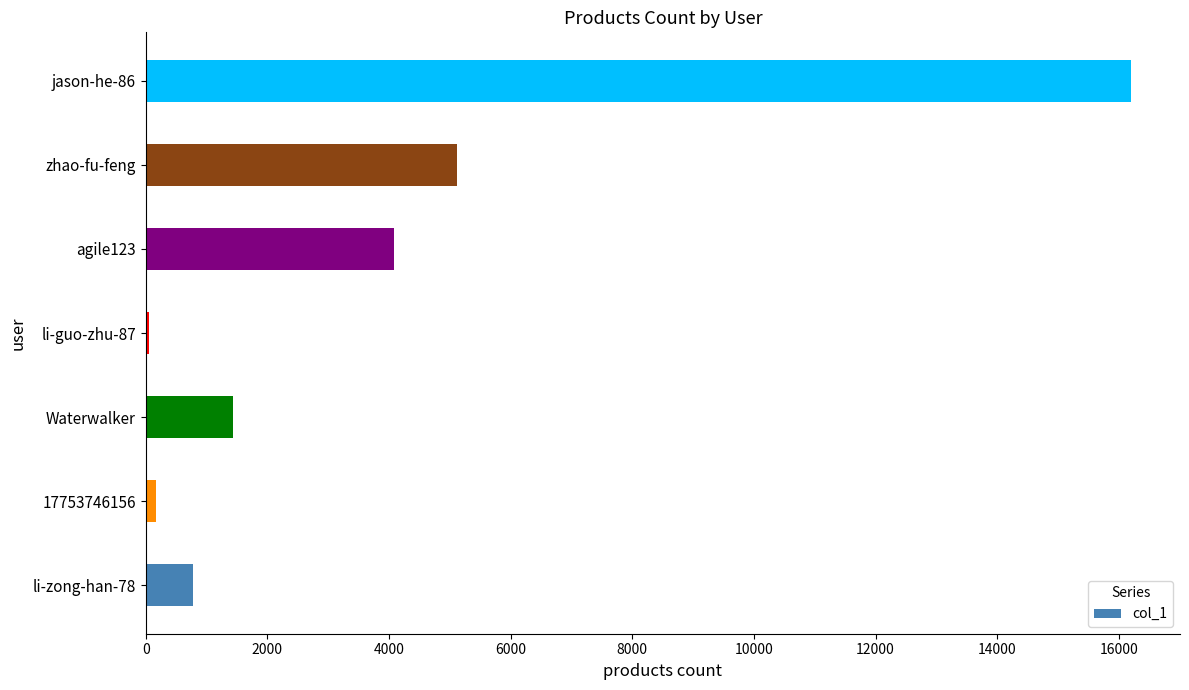

Reading bottom to top, extract all data points from this chart.

li-zong-han-78=772	17753746156=178	Waterwalker=1428	li-guo-zhu-87=48	agile123=4080	zhao-fu-feng=5124	jason-he-86=16195